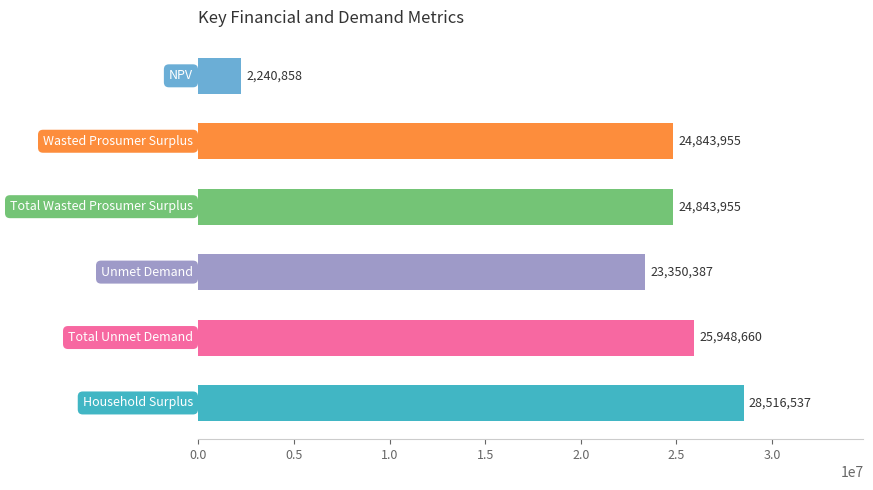

What is the sum of all values?

129744352.0